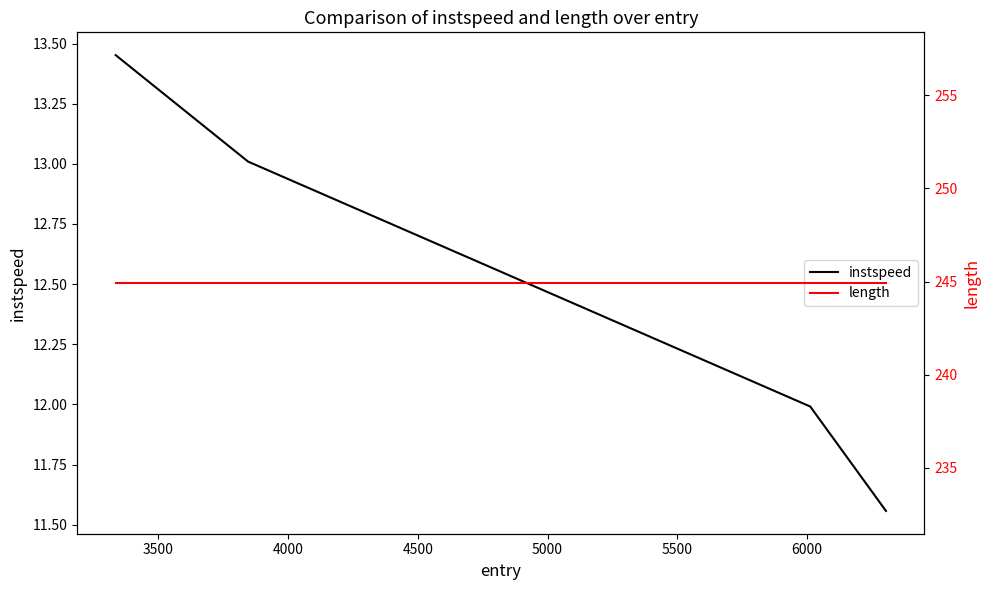

What is the lowest value of the length series?

244.9